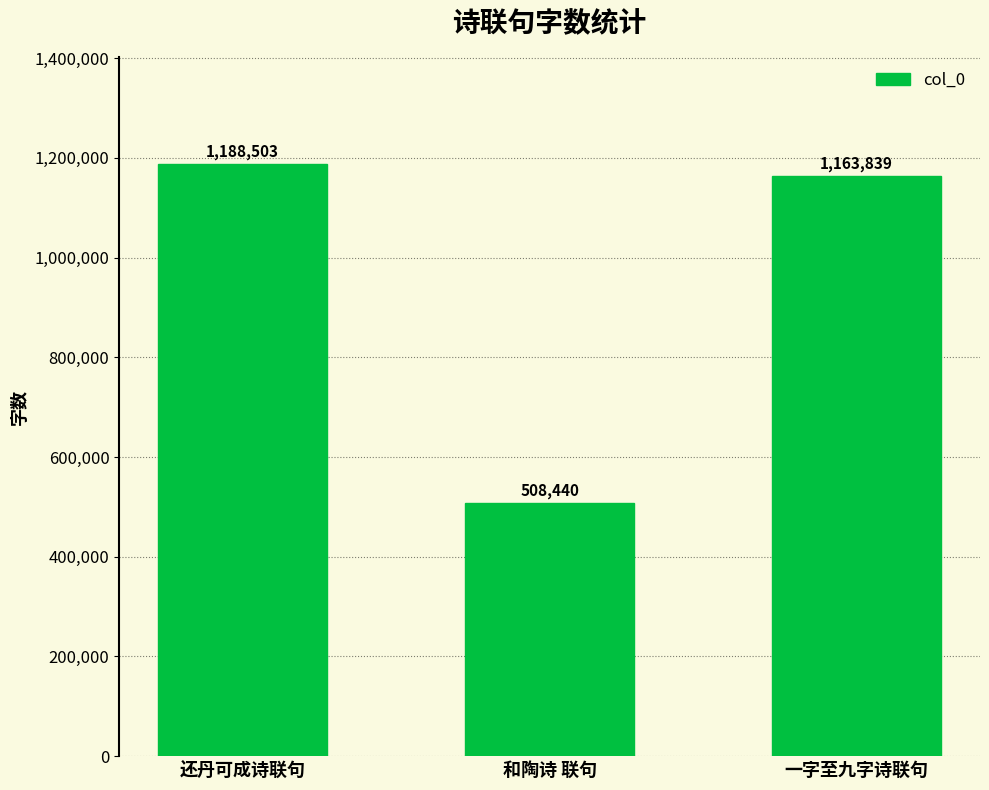

What is the smallest value displayed?

508440